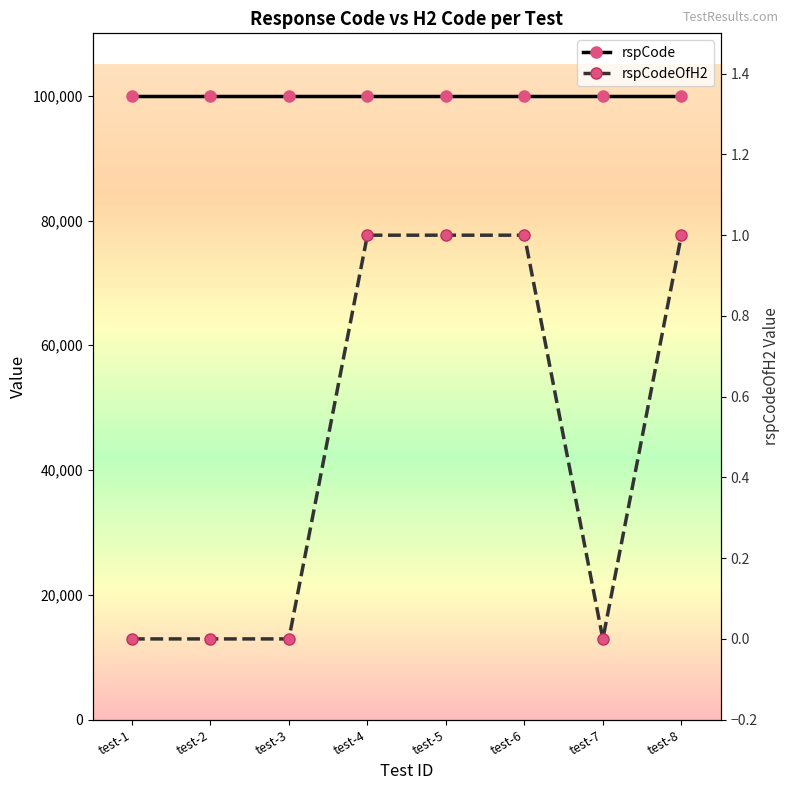

What is the sum of the rspCodeOfH2 values at test-1 and test-4?

1